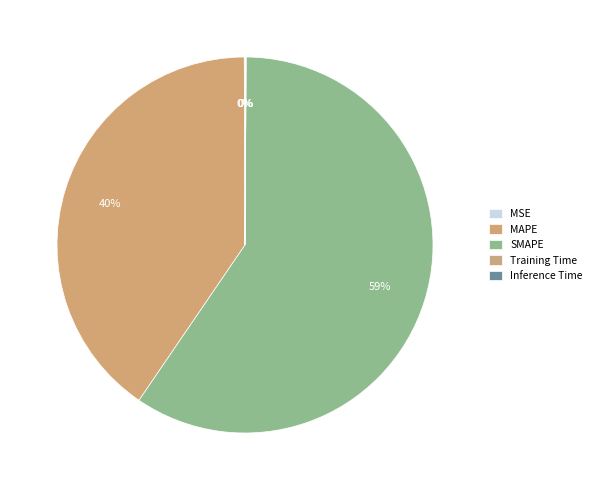

Is the sum of SMAPE and MSE greater than half?

Yes